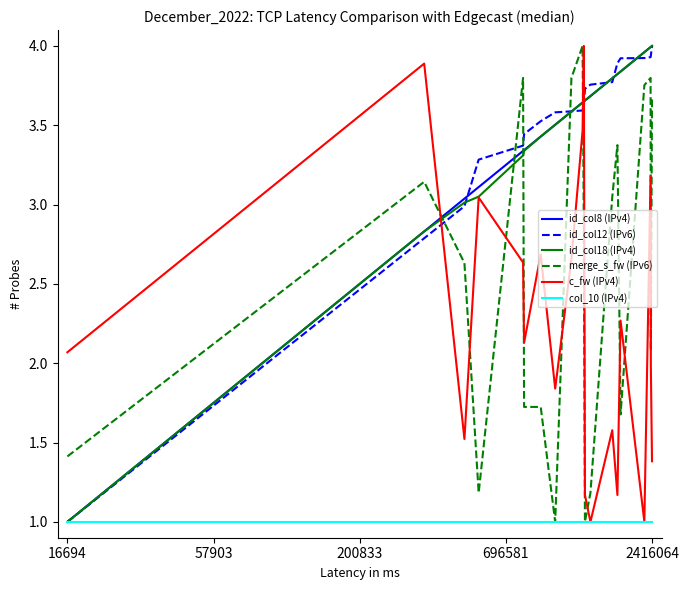

What is the smallest value displayed?

1.0